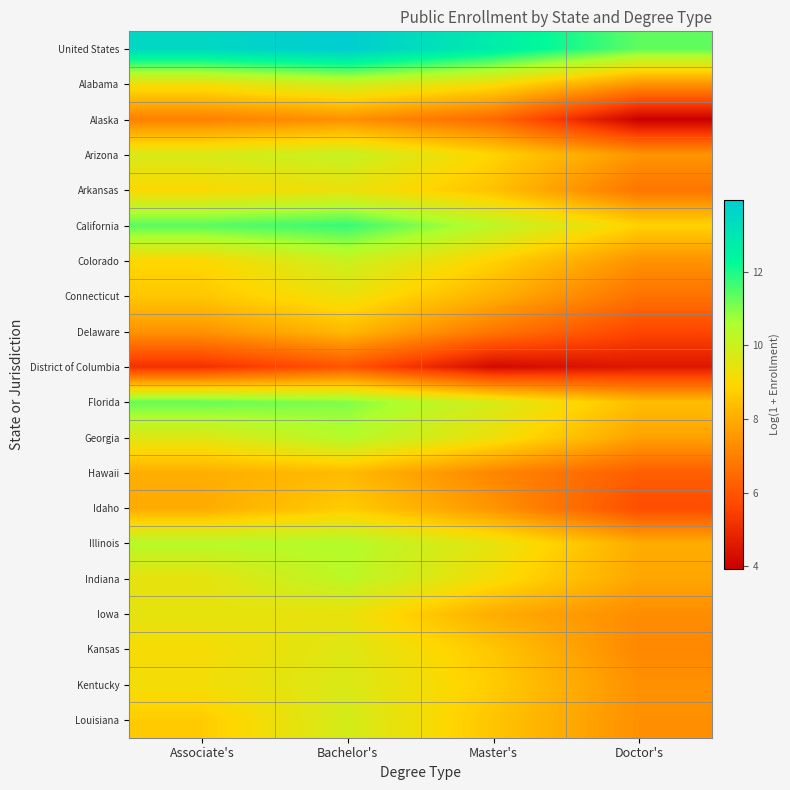

Which series has the largest total across all categories?

United States